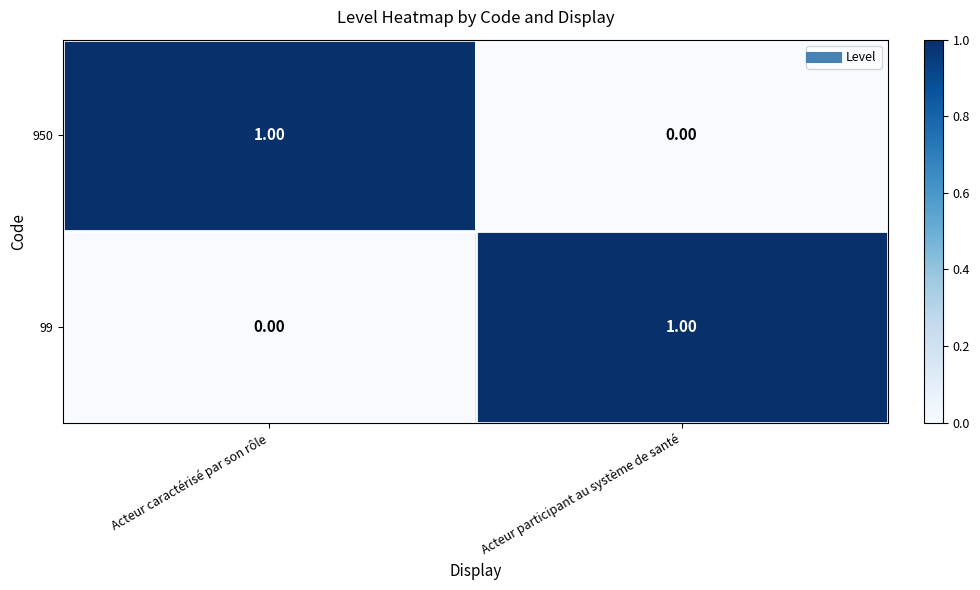

At which label is 950 closest to 0?

Acteur participant au système de santé